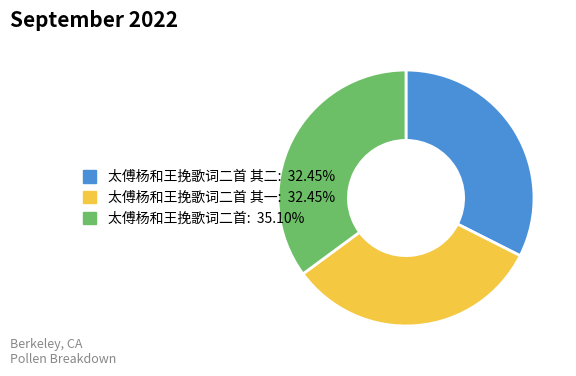

Is there any slice that represents more than half of the pie?

No